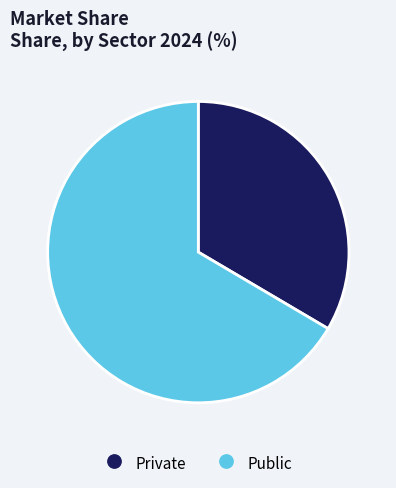

Is there any slice that represents more than half of the pie?

Yes